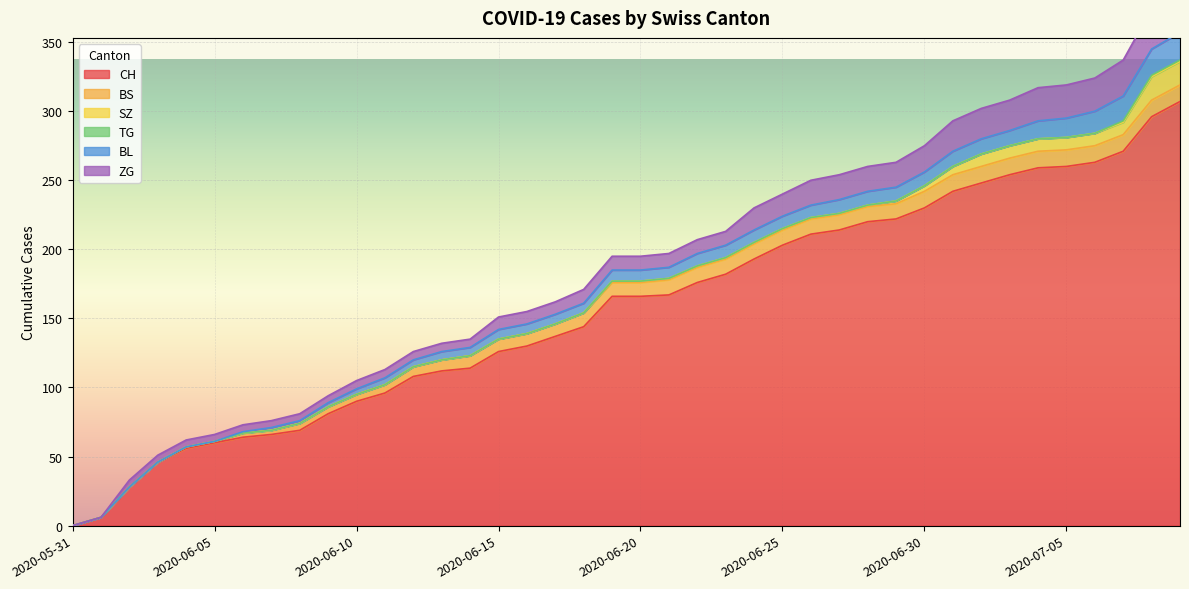

Which series has the widest spread of values?

CH